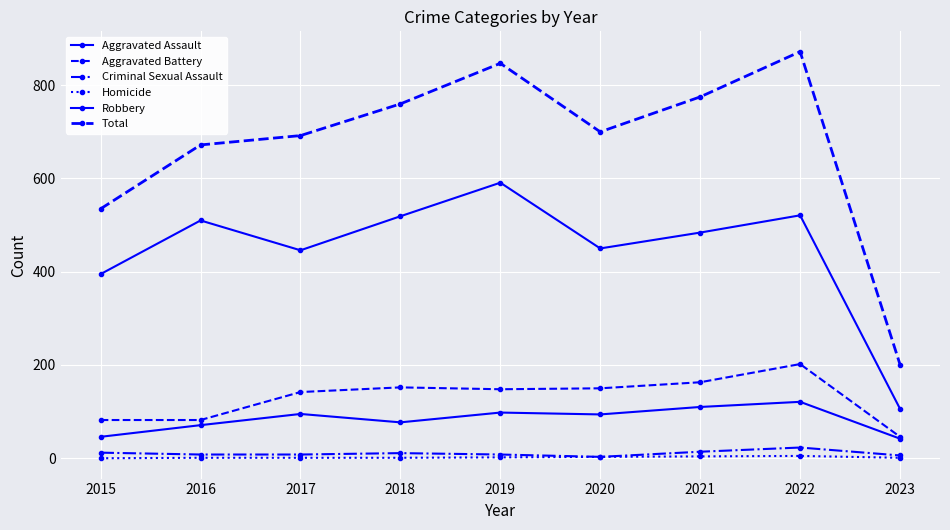

How many data points in Homicide are less than 1?

1